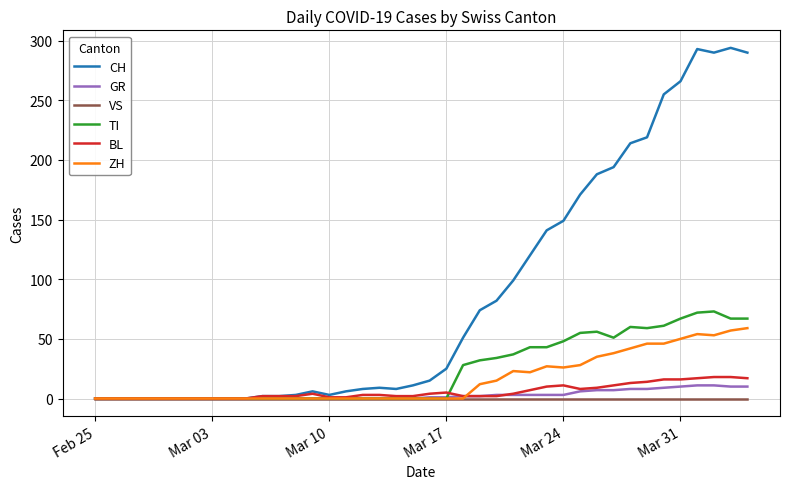

Which series has the largest total across all categories?

CH